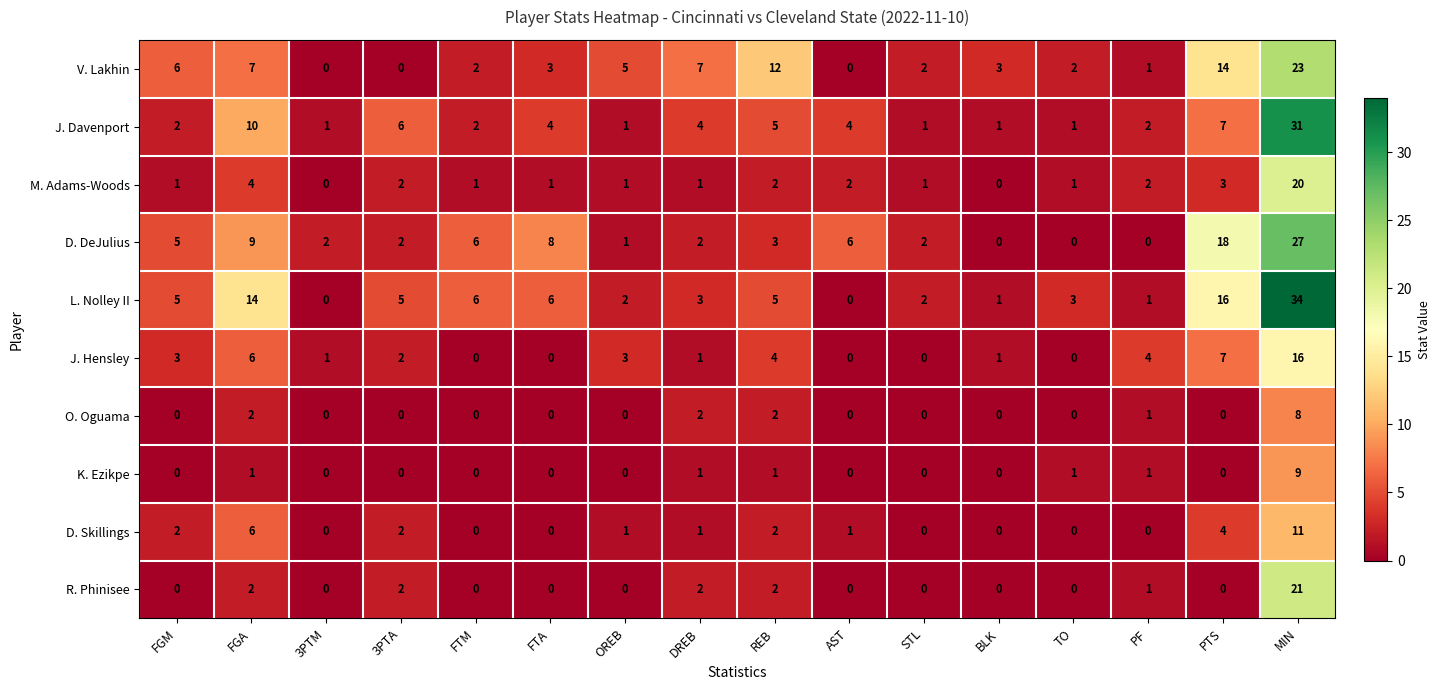

At which label is M. Adams-Woods closest to 10?

FGA